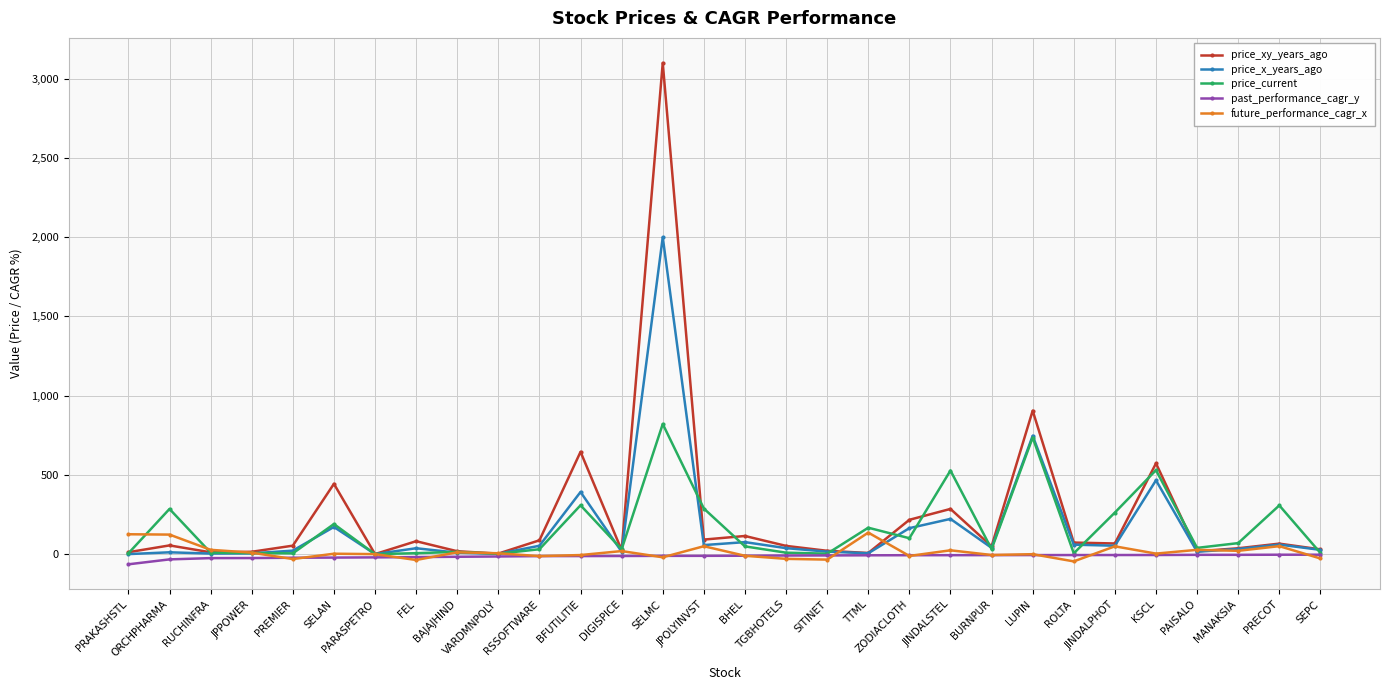

What is the maximum value shown in the chart?

3100.0